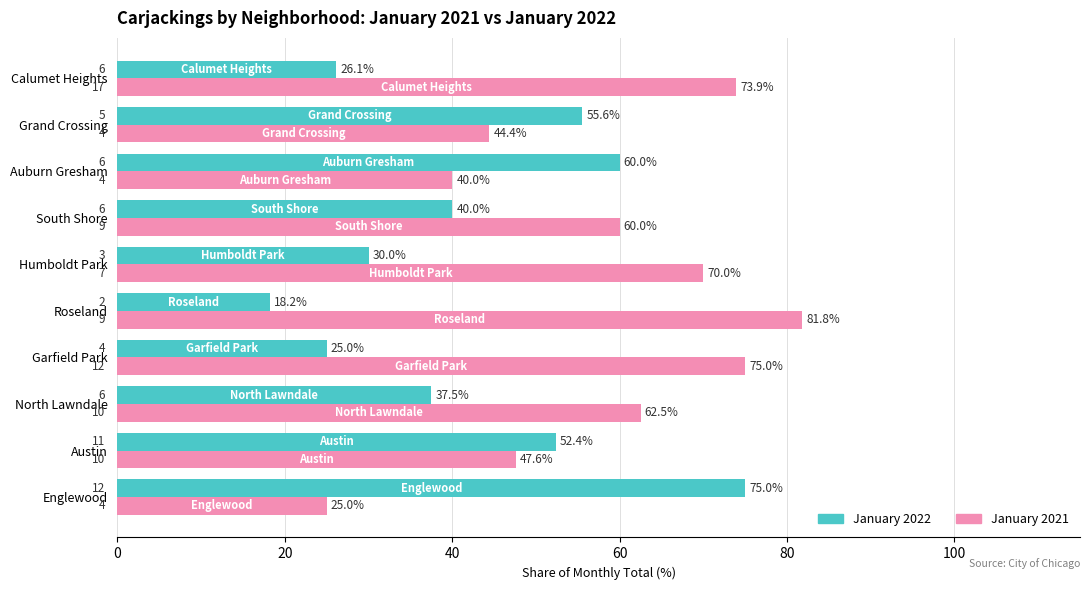

What is the difference between the maximum and minimum values in the January 2022 series?

56.8